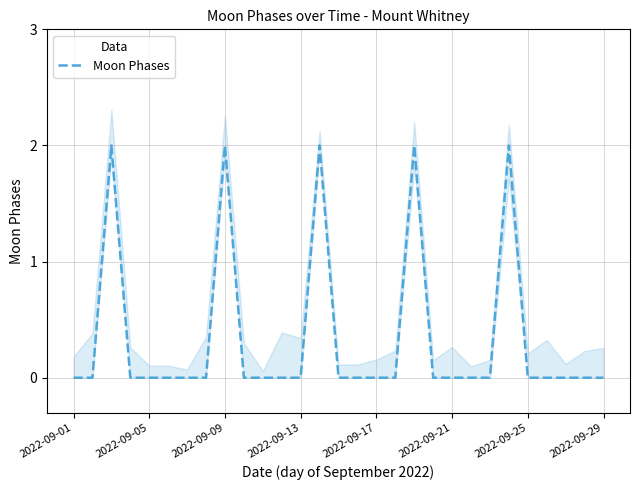

At which label is the value closest to 1?

2022-09-01